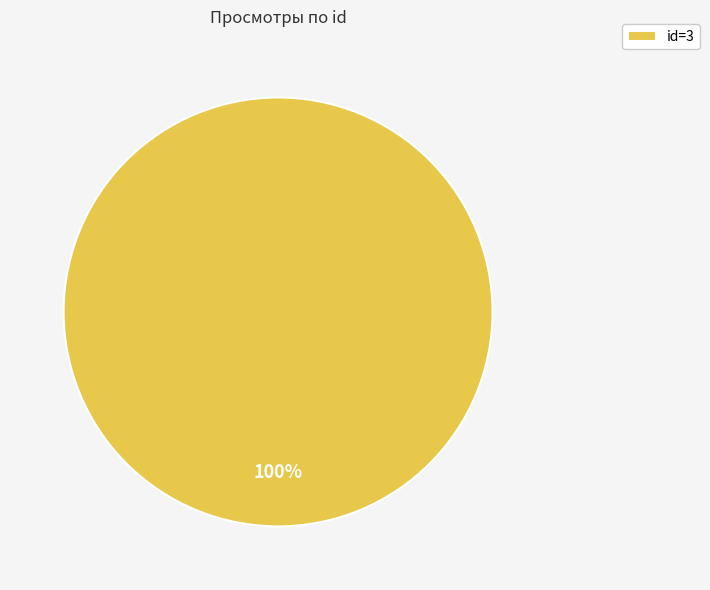

To the nearest percent, what portion does id=3 represent?

100%